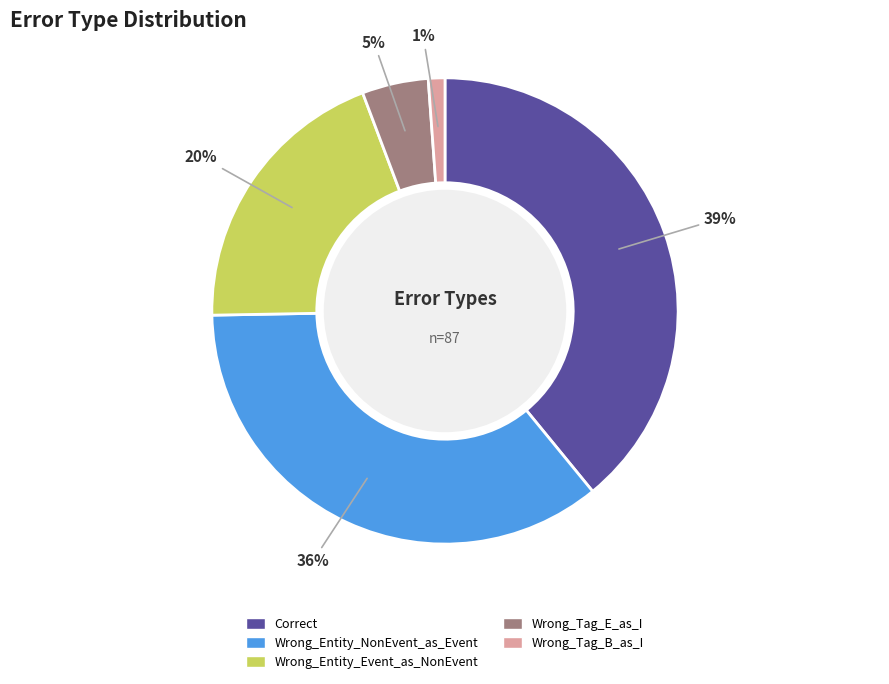

To the nearest percent, what percentage of the pie is Wrong_Entity_NonEvent_as_Event?

36%